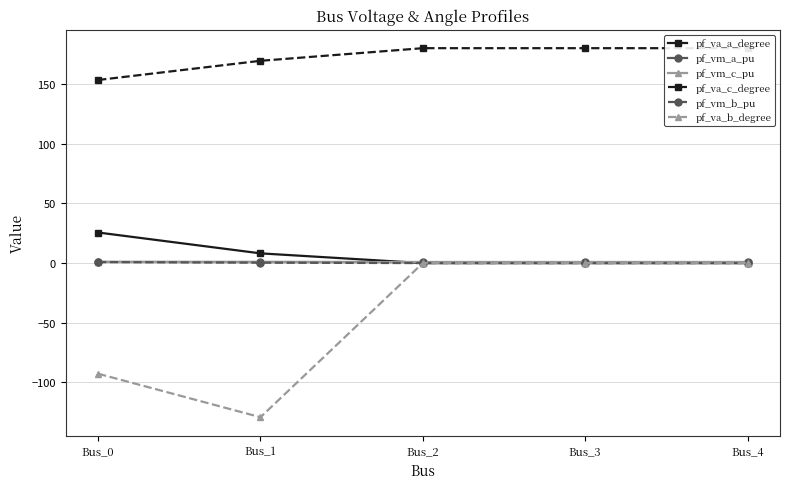

What is the highest value of the pf_vm_b_pu series?

0.9